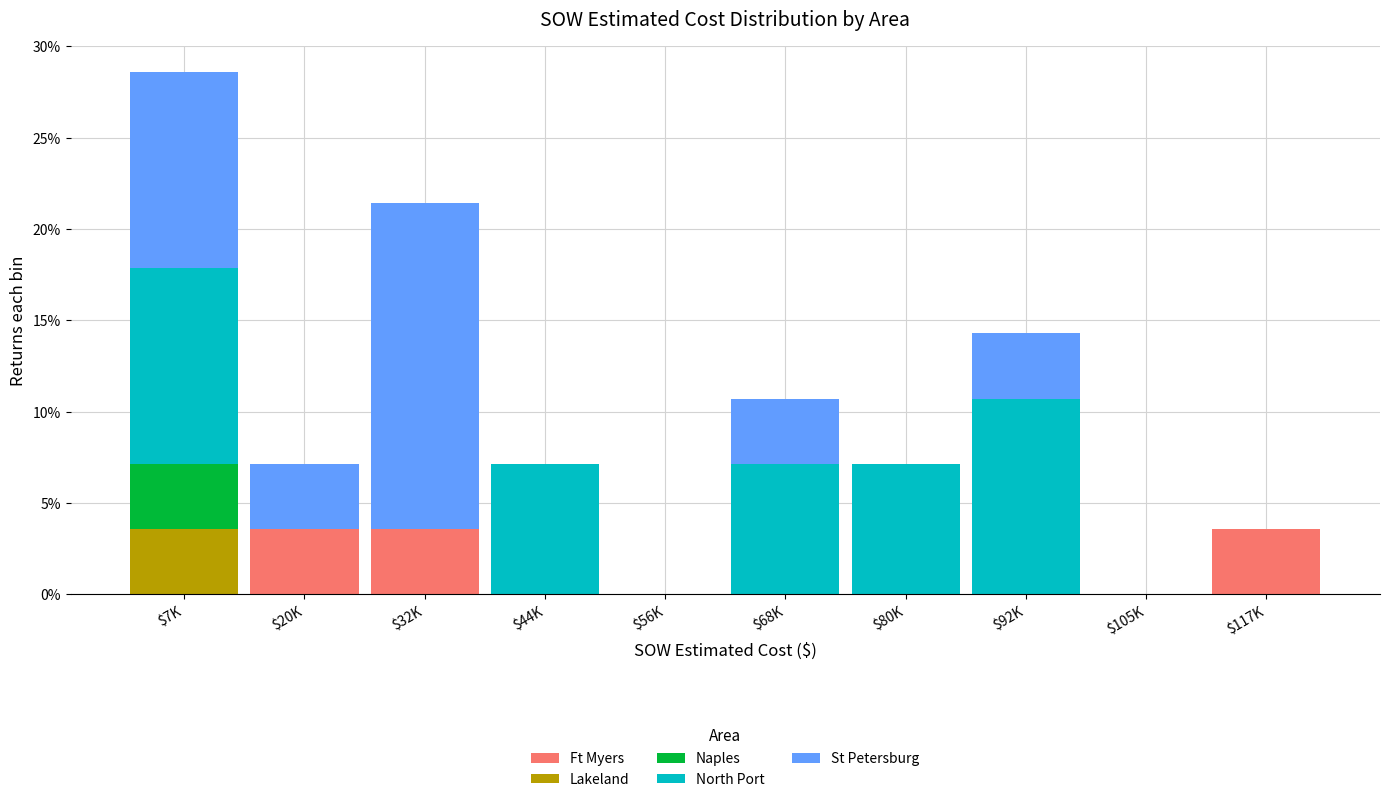

What is the highest value of the Ft Myers series?

3.6